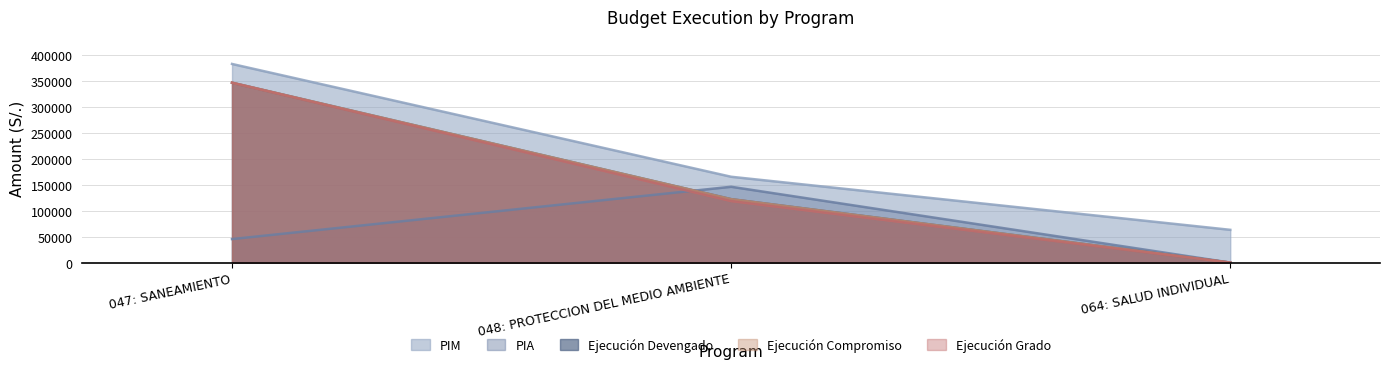

What is the difference between the maximum and minimum values in the ejecucion_compromiso series?

346326